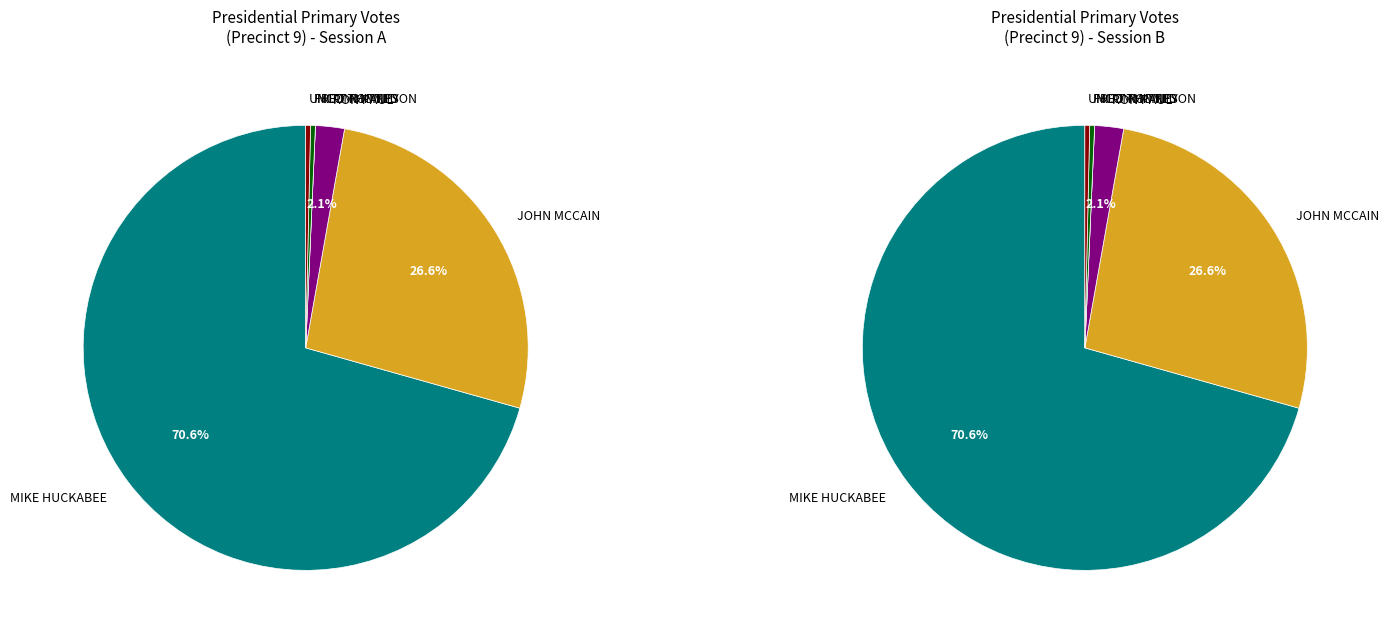

What is the change in value from MIKE HUCKABEE to RON PAUL?

-196